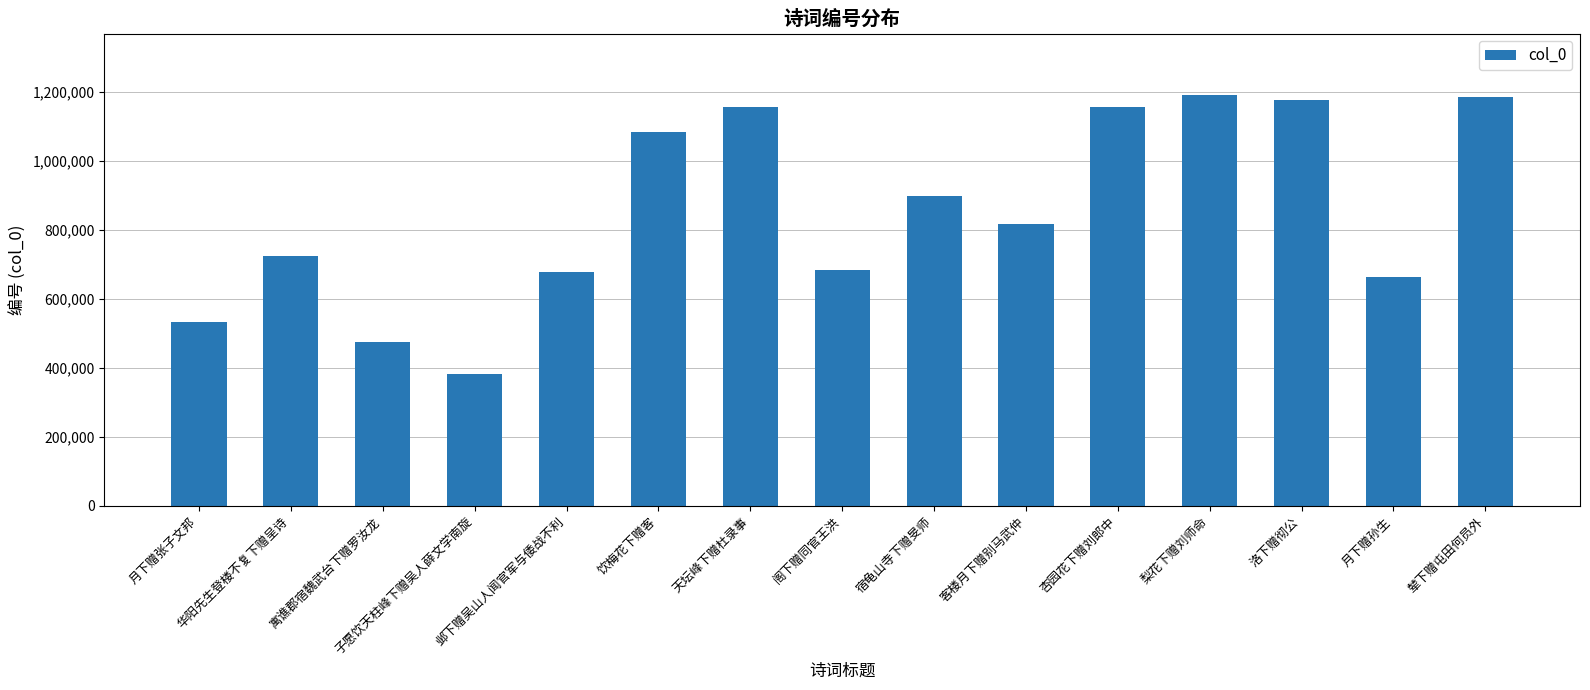

What is the value of the 10th bar from the left?

817880